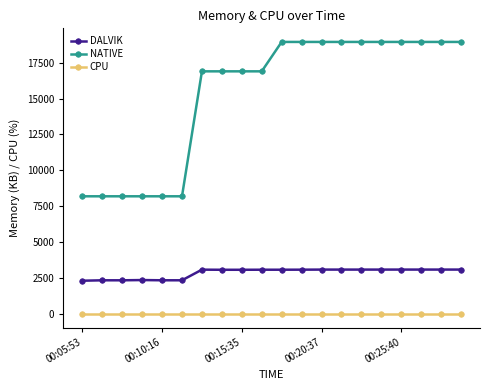

Which series has the largest total across all categories?

NATIVE